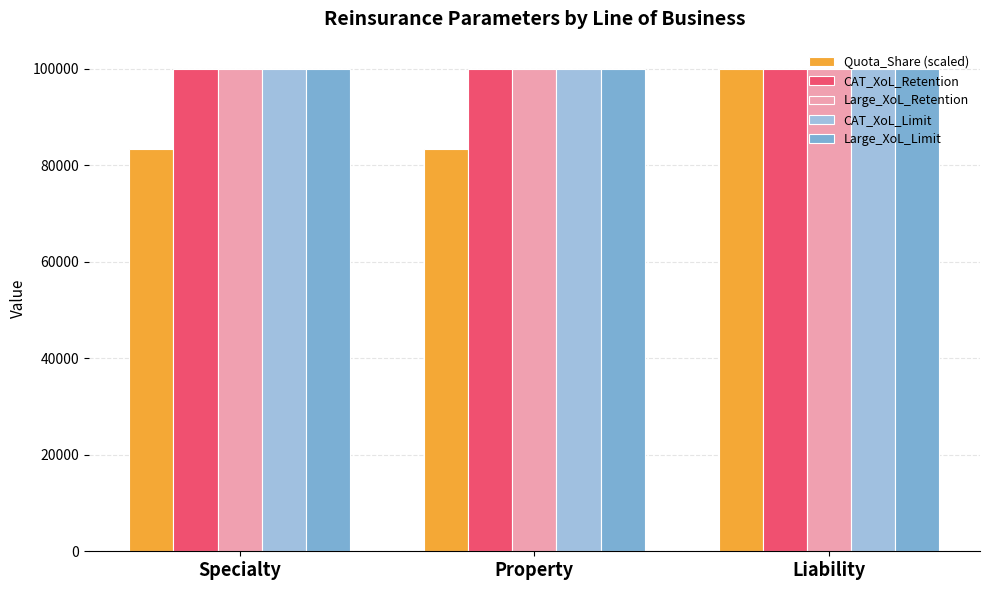

What is the highest value of the Large_XoL_Retention series?

100000.0